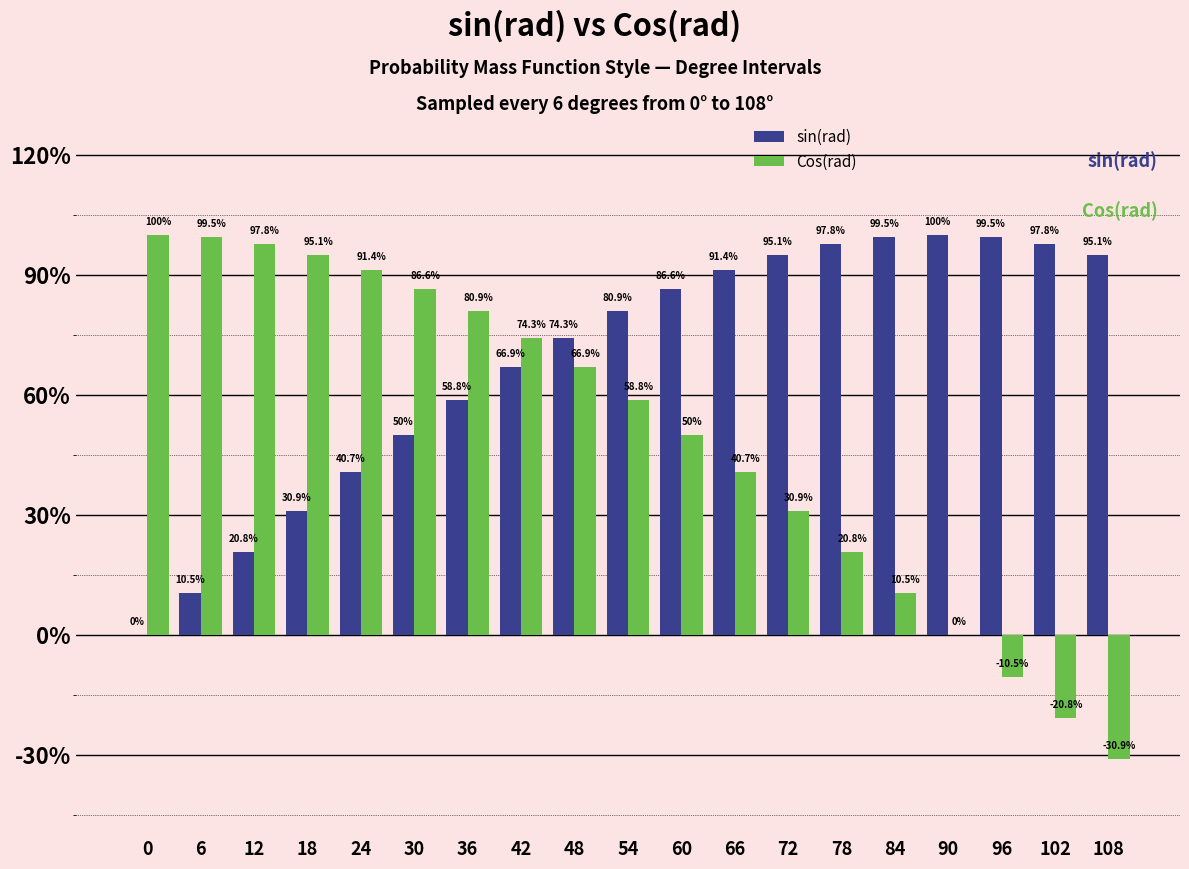

What are all the series names shown in the legend?

sin(rad), Cos(rad)